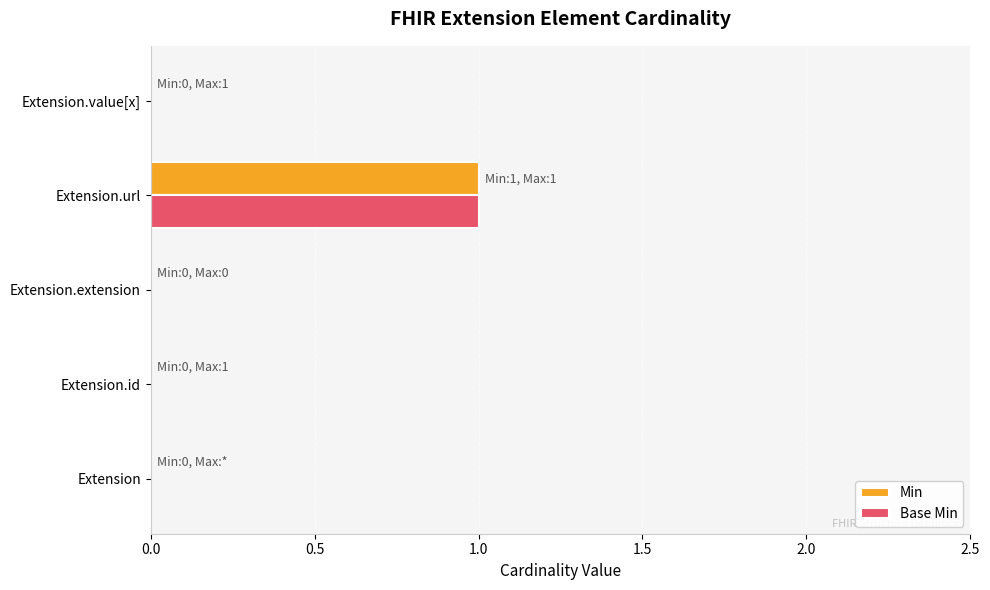

True or false: Base Min has a value of 0 at Extension.value[x].

True